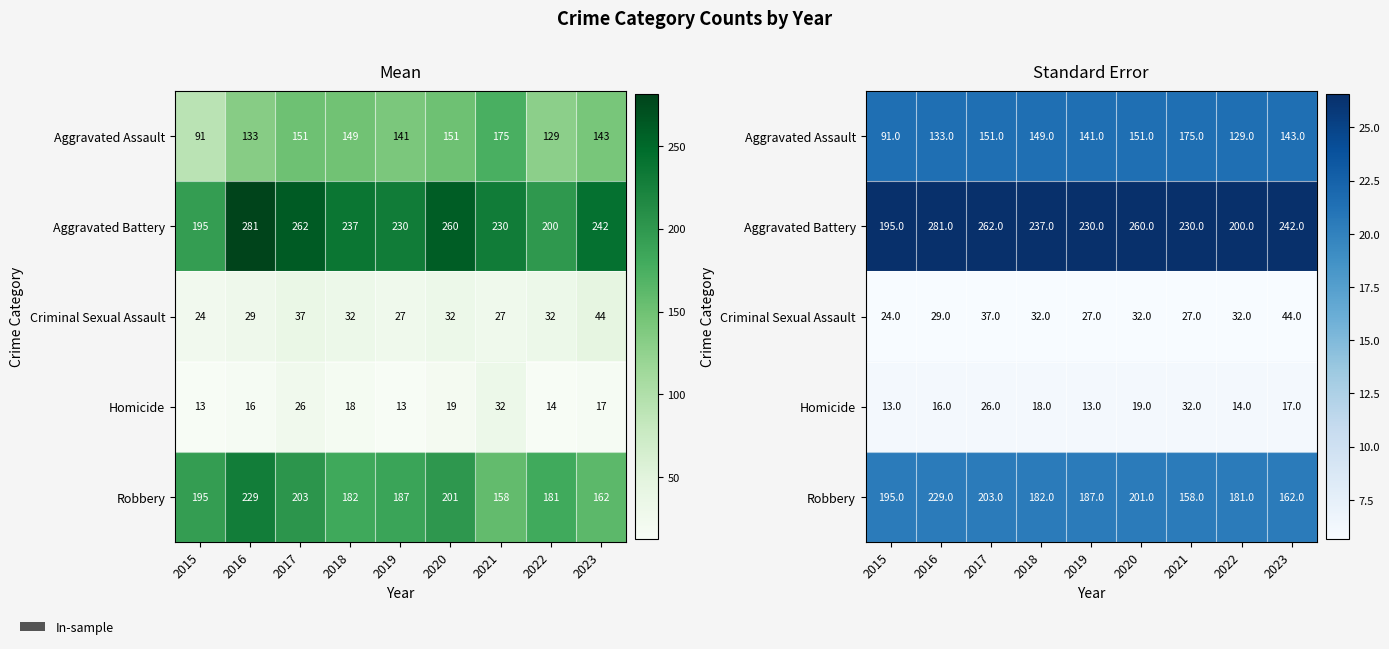

At which category does the chart reach its peak across all series?

2015